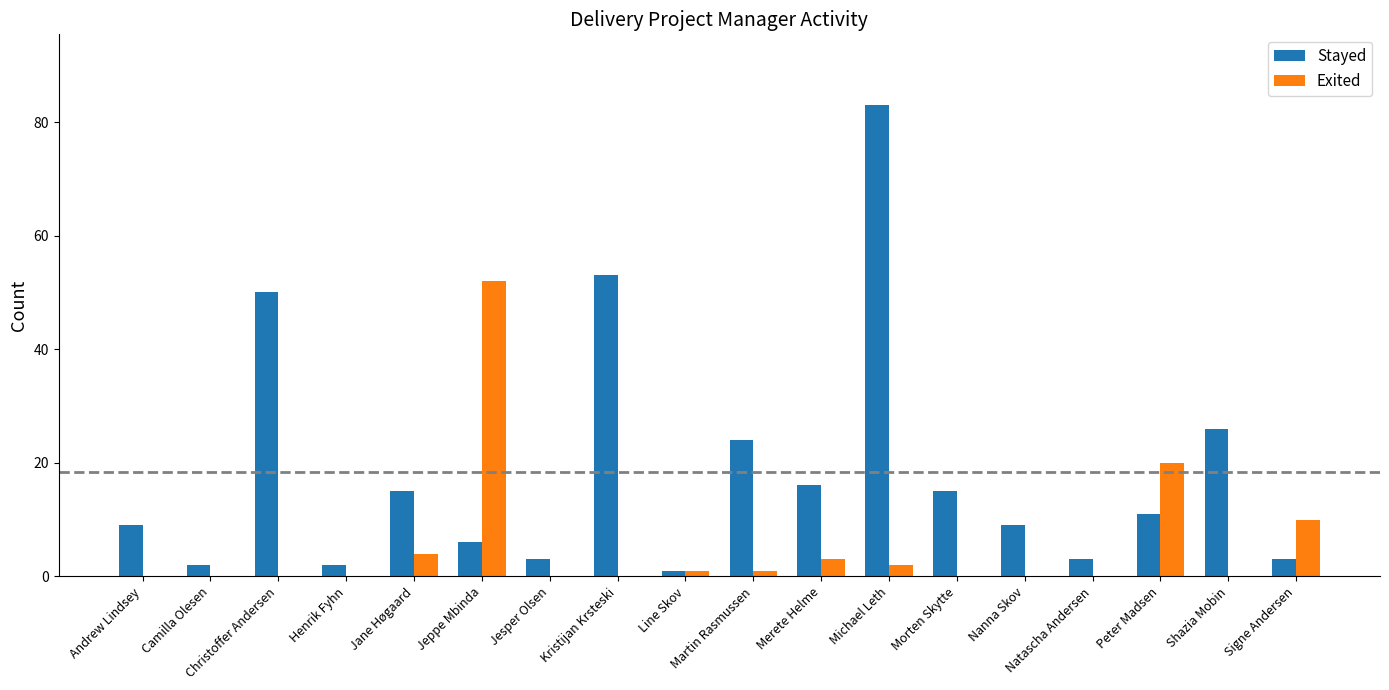

What is the highest value of the Stayed series?

83